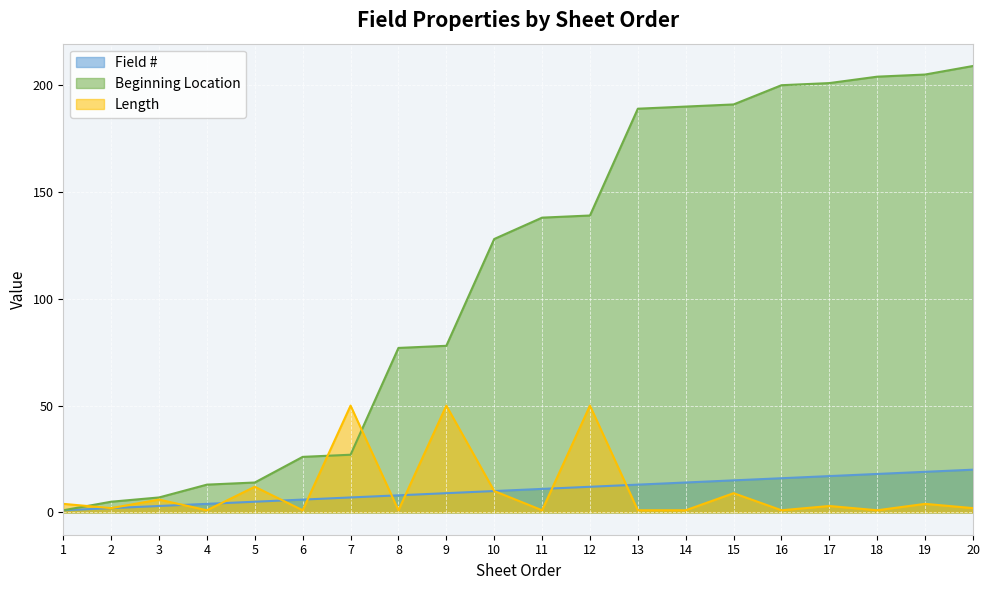

Reading left to right, what are all the values shown in this chart?

Field #: 1=1	2=2	3=3	4=4	5=5	6=6	7=7	8=8	9=9	10=10	11=11	12=12	13=13	14=14	15=15	16=16	17=17	18=18	19=19	20=20
Beginning Location: 1=1	2=5	3=7	4=13	5=14	6=26	7=27	8=77	9=78	10=128	11=138	12=139	13=189	14=190	15=191	16=200	17=201	18=204	19=205	20=209
Length: 1=4	2=2	3=6	4=1	5=12	6=1	7=50	8=1	9=50	10=10	11=1	12=50	13=1	14=1	15=9	16=1	17=3	18=1	19=4	20=2